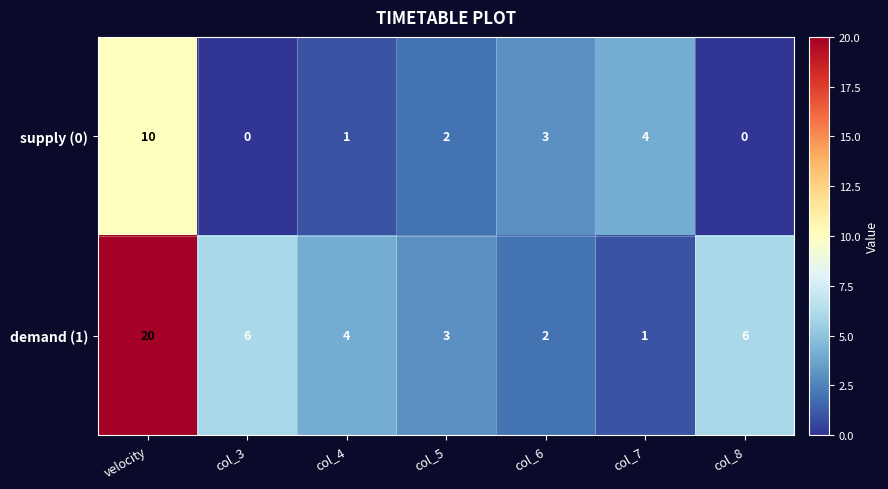

At col_8, list the series in order from largest to smallest.

demand (1), supply (0)